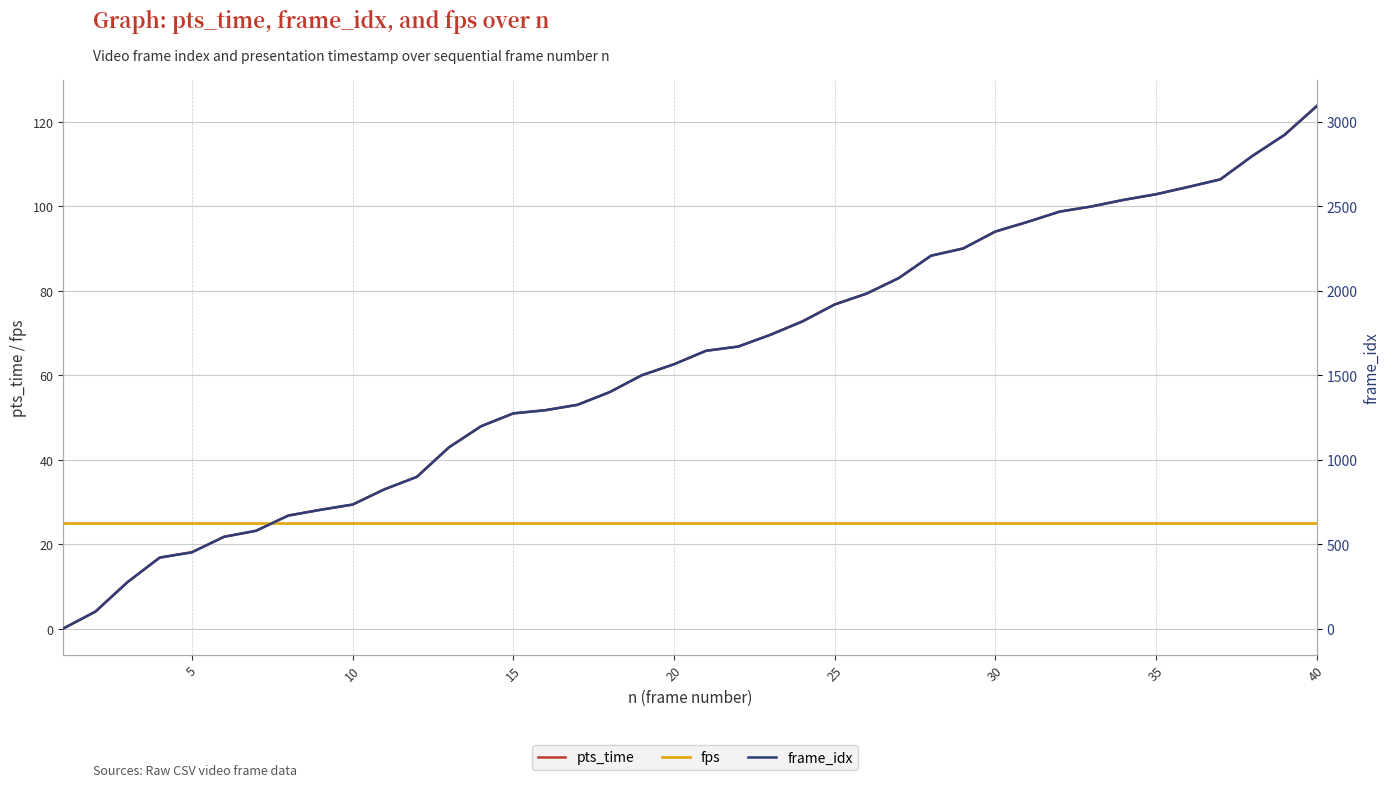

What are all the series names shown in the legend?

pts_time, fps, frame_idx